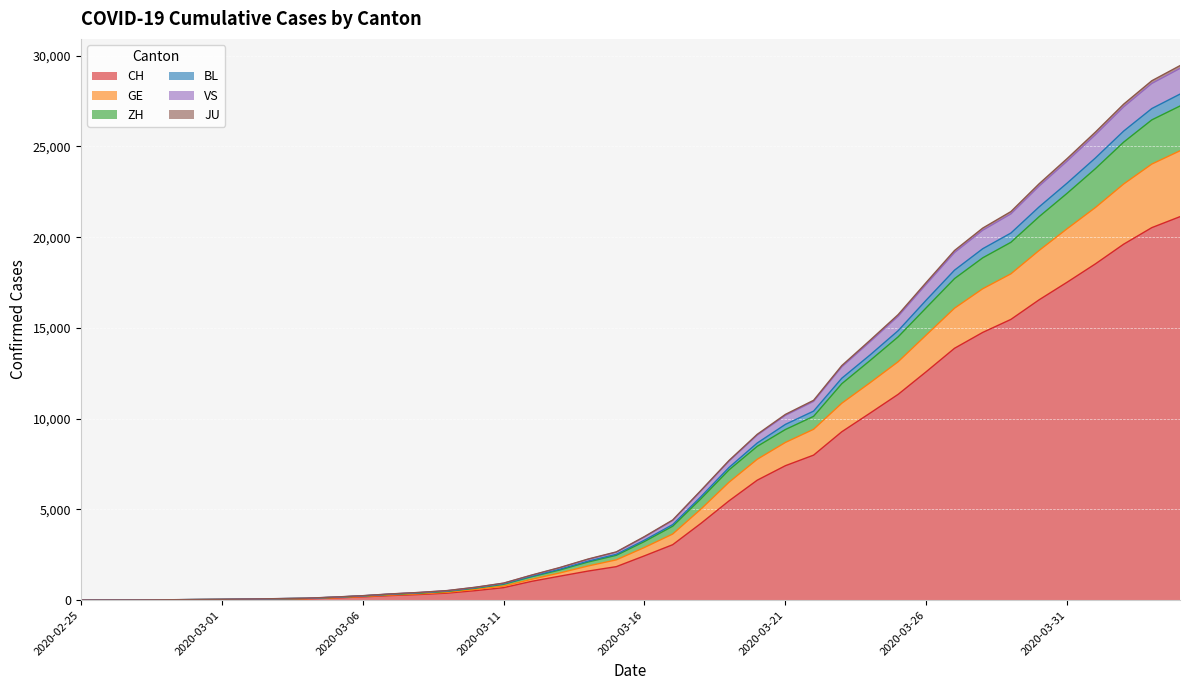

What is the maximum value for CH?

21131